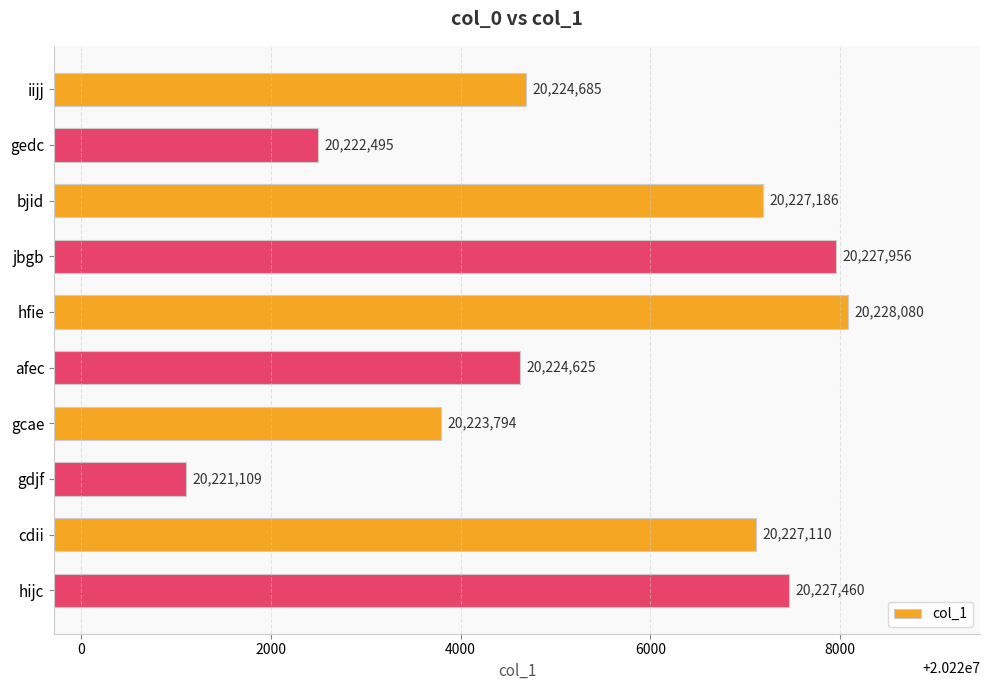

Rank the categories by value from highest to lowest.

hfie, jbgb, hijc, bjid, cdii, iijj, afec, gcae, gedc, gdjf